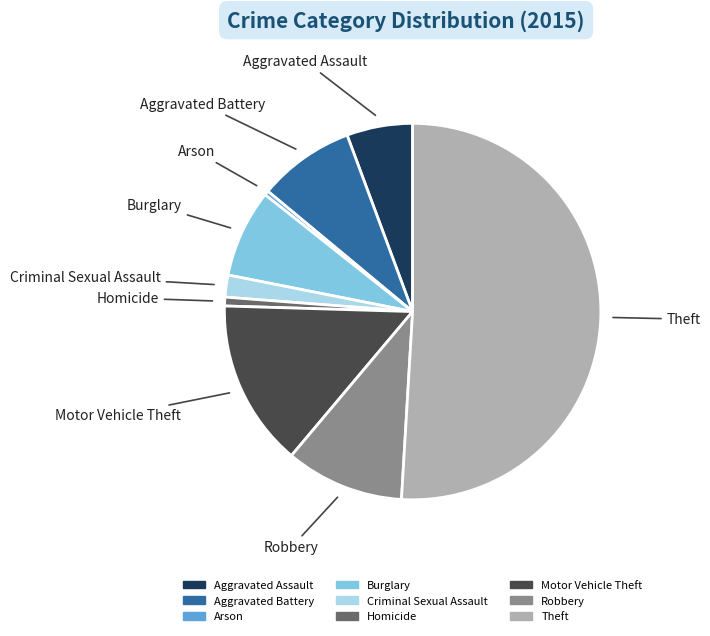

The Criminal Sexual Assault slice represents 16% of the pie. True or false?

False